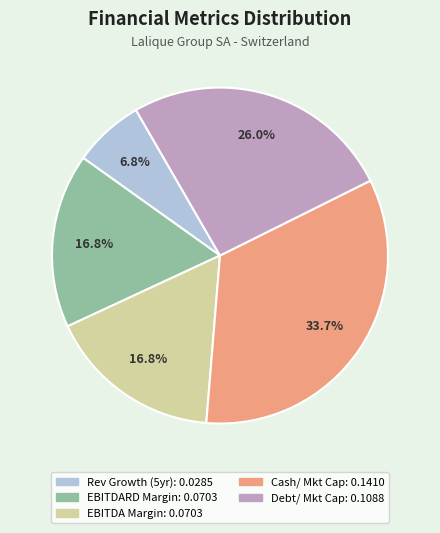

Is there a majority slice in this chart?

No